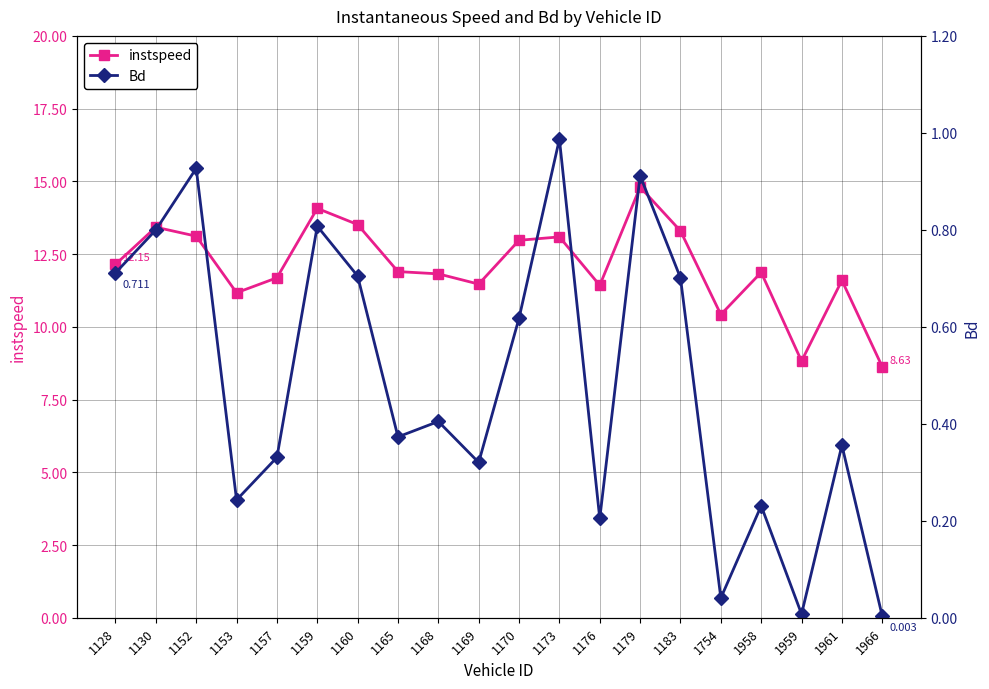

Which series has the widest spread of values?

instspeed